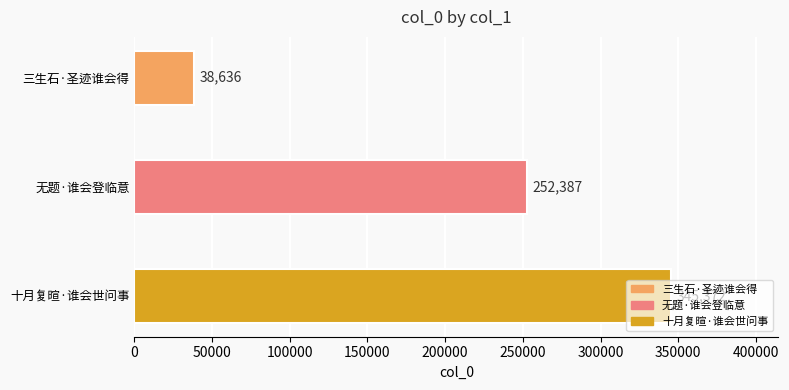

What is the minimum value shown in the chart?

38636